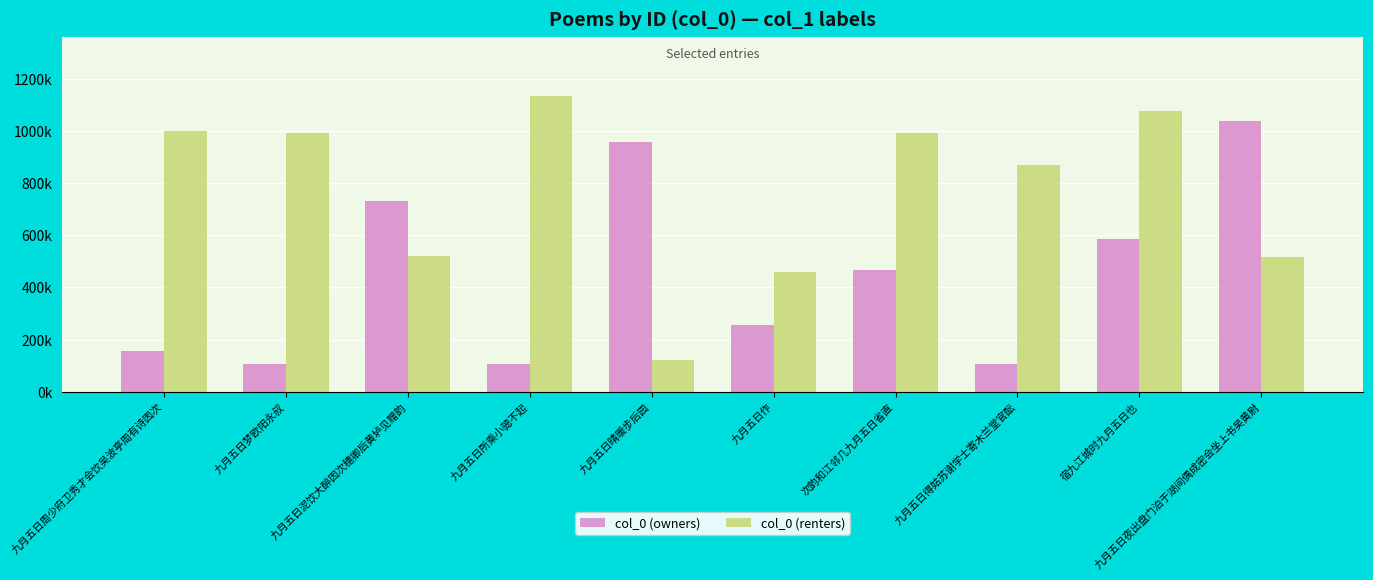

At how many categories does at least one series exceed 848154?

8